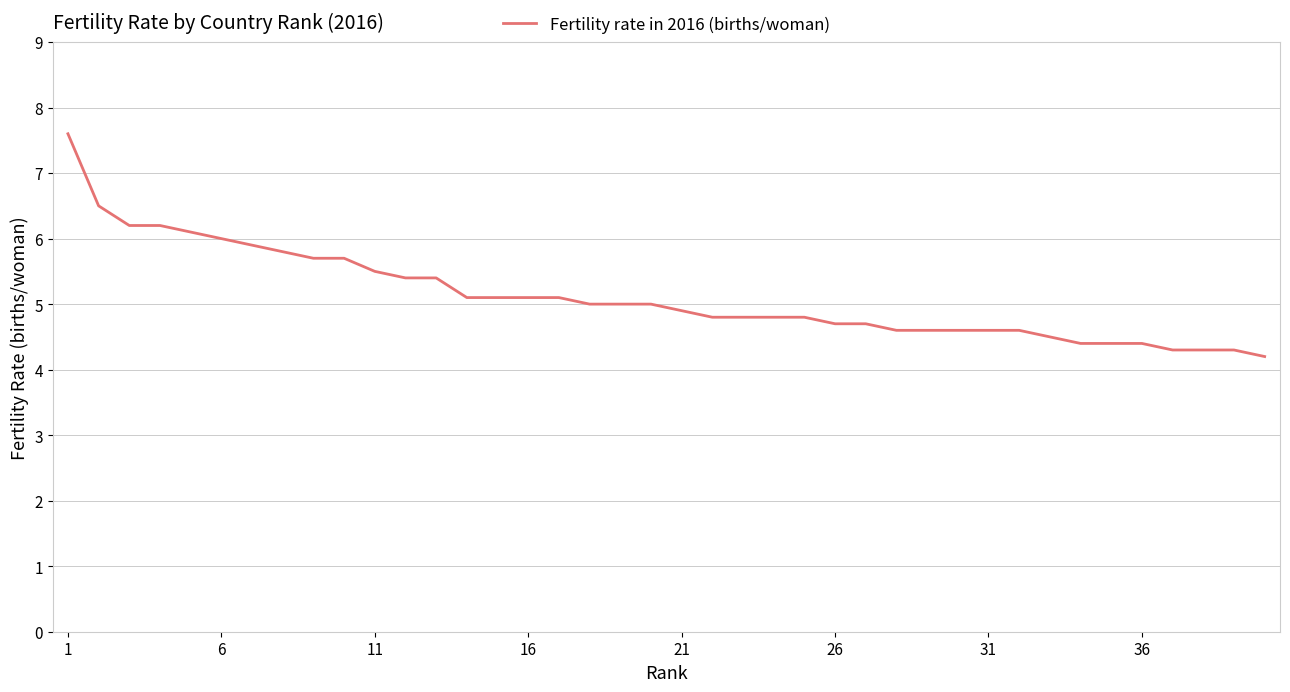

What is the greatest value displayed?

7.6